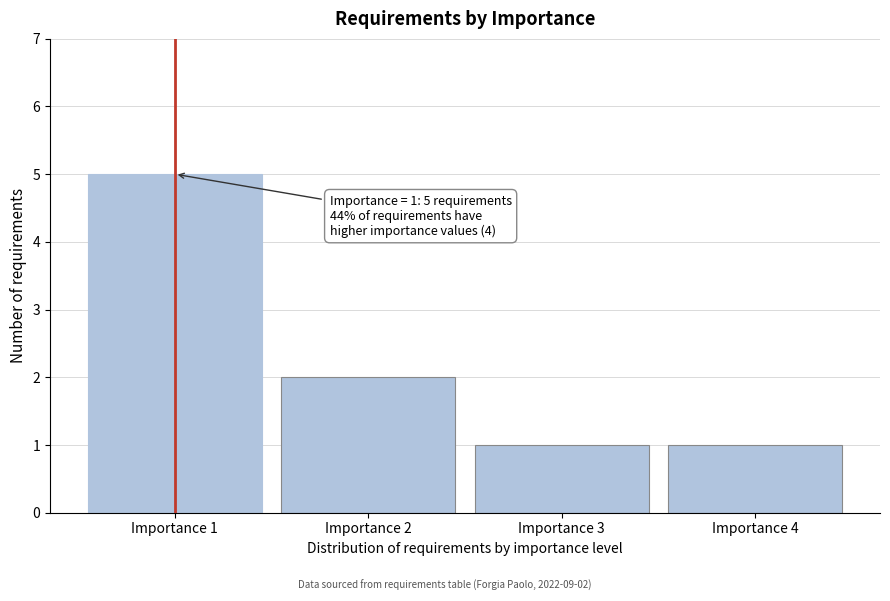

Reading left to right, what are all the values shown in this chart?

5	2	1	1